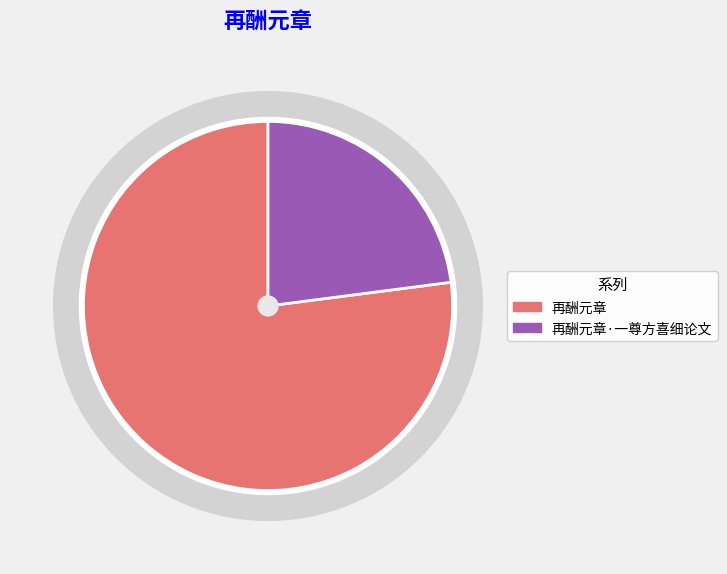

To the nearest percent, what is the difference between the largest and smallest slice percentages?

54%